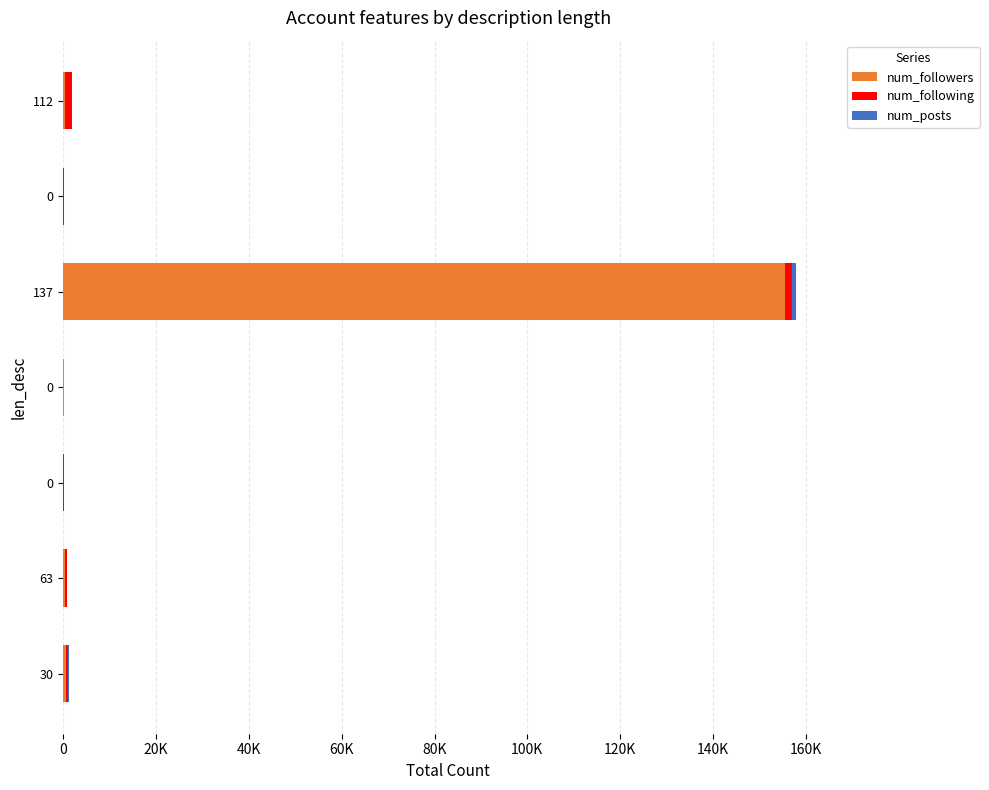

How many groups of bars are there?

7